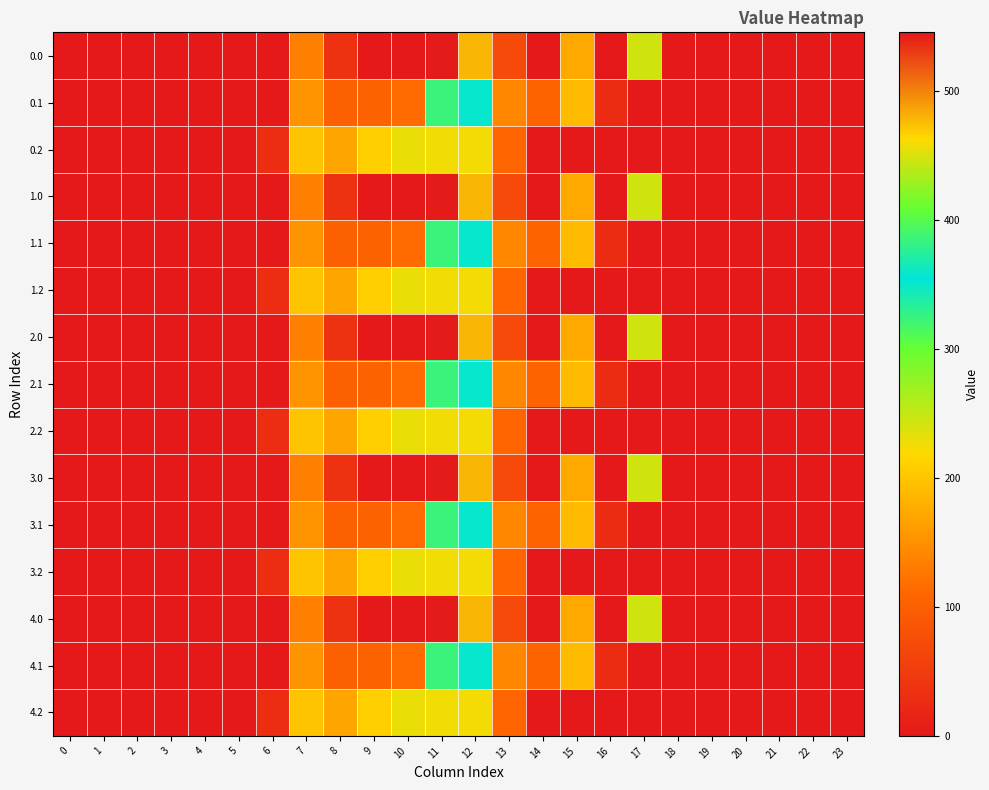

Reading right to left, transcribe all the data shown in this chart.

0.0: 23=0.0	22=0.0	21=0.0	20=0.0	19=0.0	18=0.0	17=243.5	16=545.4	15=172.8	14=0.3	13=70.2	12=477.2	11=544.3	10=0.0	9=0.0	8=35.0	7=134.3	6=0.0	5=0.0	4=0.0	3=0.0	2=0.0	1=0.0	0=0.0
0.1: 23=0.0	22=0.0	21=0.0	20=0.0	19=0.0	18=0.0	17=0.0	16=26.8	15=190.4	14=105.5	13=141.2	12=350.8	11=384.7	10=114.0	9=104.8	8=102.3	7=153.2	6=0.0	5=0.0	4=0.0	3=0.0	2=0.0	1=0.0	0=0.0
0.2: 23=0.0	22=0.0	21=0.0	20=0.0	19=0.0	18=0.0	17=0.0	16=0.0	15=0.0	14=0.0	13=107.8	12=224.3	11=225.2	10=228.0	9=209.6	8=169.5	7=199.0	6=29.3	5=0.0	4=0.0	3=0.0	2=0.0	1=0.0	0=0.0
1.0: 23=0.0	22=0.0	21=0.0	20=0.0	19=0.0	18=0.0	17=243.5	16=545.4	15=172.8	14=0.3	13=70.2	12=477.2	11=544.3	10=0.0	9=0.0	8=35.0	7=134.3	6=0.0	5=0.0	4=0.0	3=0.0	2=0.0	1=0.0	0=0.0
1.1: 23=0.0	22=0.0	21=0.0	20=0.0	19=0.0	18=0.0	17=0.0	16=26.8	15=190.4	14=105.5	13=141.2	12=350.8	11=384.7	10=114.0	9=104.8	8=102.3	7=153.2	6=0.0	5=0.0	4=0.0	3=0.0	2=0.0	1=0.0	0=0.0
1.2: 23=0.0	22=0.0	21=0.0	20=0.0	19=0.0	18=0.0	17=0.0	16=0.0	15=0.0	14=0.0	13=107.8	12=224.3	11=225.2	10=228.0	9=209.6	8=169.5	7=199.0	6=29.3	5=0.0	4=0.0	3=0.0	2=0.0	1=0.0	0=0.0
2.0: 23=0.0	22=0.0	21=0.0	20=0.0	19=0.0	18=0.0	17=243.5	16=545.4	15=172.8	14=0.3	13=70.2	12=477.2	11=544.3	10=0.0	9=0.0	8=35.0	7=134.3	6=0.0	5=0.0	4=0.0	3=0.0	2=0.0	1=0.0	0=0.0
2.1: 23=0.0	22=0.0	21=0.0	20=0.0	19=0.0	18=0.0	17=0.0	16=26.8	15=190.4	14=105.5	13=141.2	12=350.8	11=384.7	10=114.0	9=104.8	8=102.3	7=153.2	6=0.0	5=0.0	4=0.0	3=0.0	2=0.0	1=0.0	0=0.0
2.2: 23=0.0	22=0.0	21=0.0	20=0.0	19=0.0	18=0.0	17=0.0	16=0.0	15=0.0	14=0.0	13=107.8	12=224.3	11=225.2	10=228.0	9=209.6	8=169.5	7=199.0	6=29.3	5=0.0	4=0.0	3=0.0	2=0.0	1=0.0	0=0.0
3.0: 23=0.0	22=0.0	21=0.0	20=0.0	19=0.0	18=0.0	17=243.5	16=545.4	15=172.8	14=0.3	13=70.2	12=477.2	11=544.3	10=0.0	9=0.0	8=35.0	7=134.3	6=0.0	5=0.0	4=0.0	3=0.0	2=0.0	1=0.0	0=0.0
3.1: 23=0.0	22=0.0	21=0.0	20=0.0	19=0.0	18=0.0	17=0.0	16=26.8	15=190.4	14=105.5	13=141.2	12=350.8	11=384.7	10=114.0	9=104.8	8=102.3	7=153.2	6=0.0	5=0.0	4=0.0	3=0.0	2=0.0	1=0.0	0=0.0
3.2: 23=0.0	22=0.0	21=0.0	20=0.0	19=0.0	18=0.0	17=0.0	16=0.0	15=0.0	14=0.0	13=107.8	12=224.3	11=225.2	10=228.0	9=209.6	8=169.5	7=199.0	6=29.3	5=0.0	4=0.0	3=0.0	2=0.0	1=0.0	0=0.0
4.0: 23=0.0	22=0.0	21=0.0	20=0.0	19=0.0	18=0.0	17=243.5	16=545.4	15=172.8	14=0.3	13=70.2	12=477.2	11=544.3	10=0.0	9=0.0	8=35.0	7=134.3	6=0.0	5=0.0	4=0.0	3=0.0	2=0.0	1=0.0	0=0.0
4.1: 23=0.0	22=0.0	21=0.0	20=0.0	19=0.0	18=0.0	17=0.0	16=26.8	15=190.4	14=105.5	13=141.2	12=350.8	11=384.7	10=114.0	9=104.8	8=102.3	7=153.2	6=0.0	5=0.0	4=0.0	3=0.0	2=0.0	1=0.0	0=0.0
4.2: 23=0.0	22=0.0	21=0.0	20=0.0	19=0.0	18=0.0	17=0.0	16=0.0	15=0.0	14=0.0	13=107.8	12=224.3	11=225.2	10=228.0	9=209.6	8=169.5	7=199.0	6=29.3	5=0.0	4=0.0	3=0.0	2=0.0	1=0.0	0=0.0